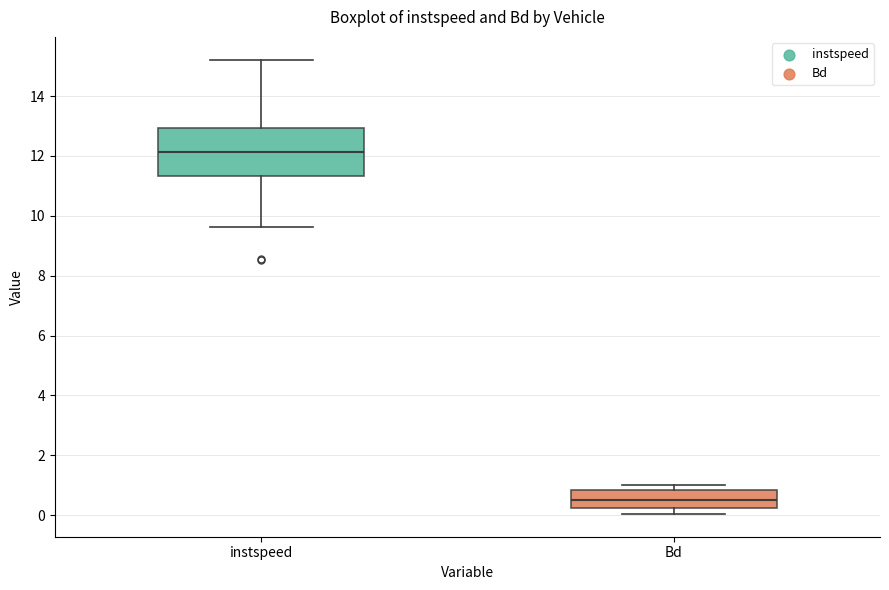

Which box is the tallest, from its lower edge to its upper edge?

instspeed